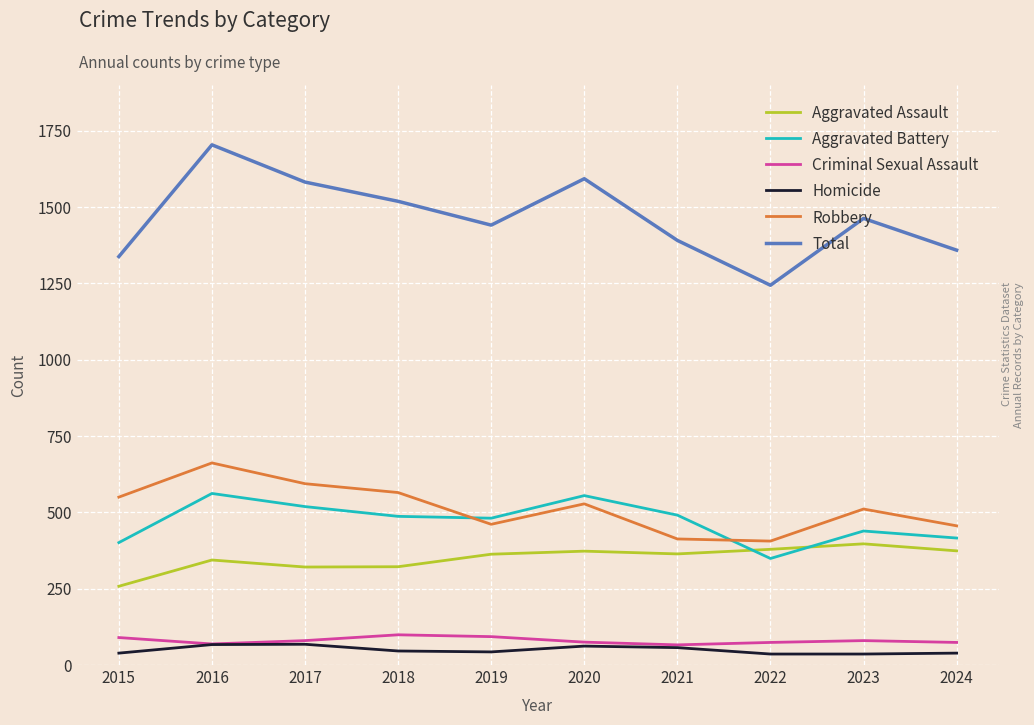

Which series has the largest range (max minus min)?

Total